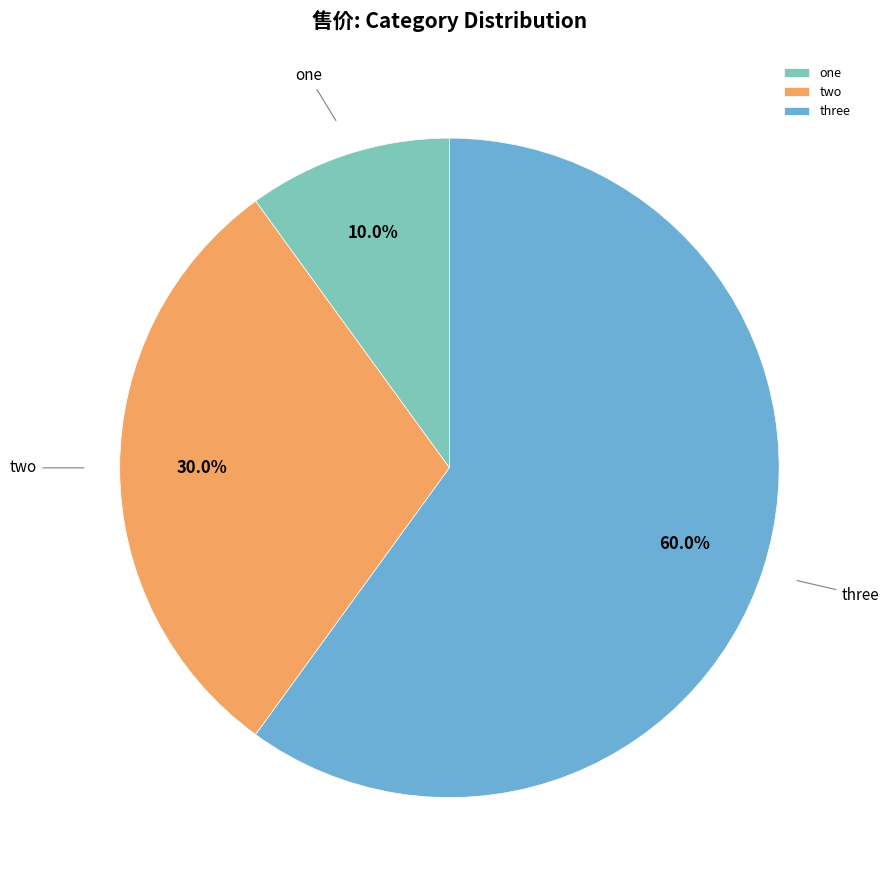

To the nearest percent, what portion does three represent?

60%